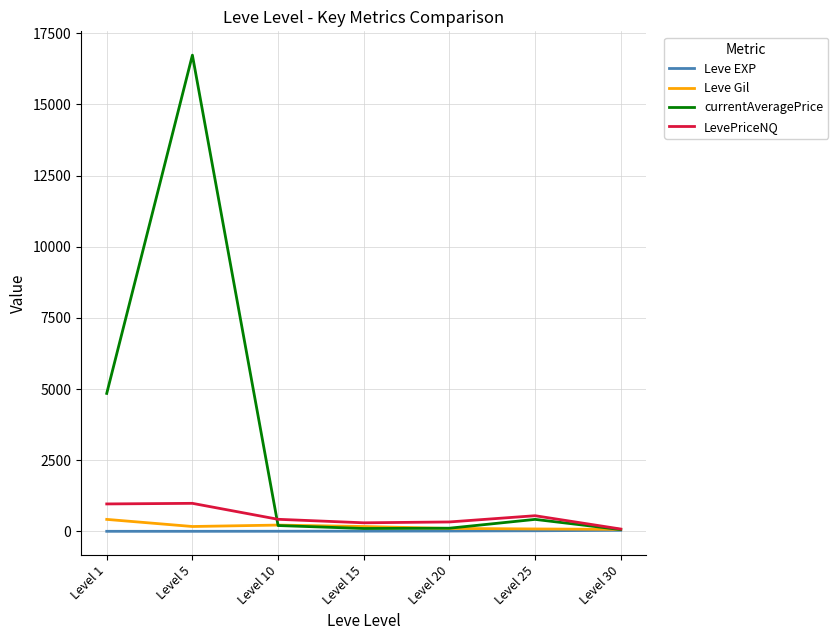

At which category is the sum across all series the highest?

Level 5